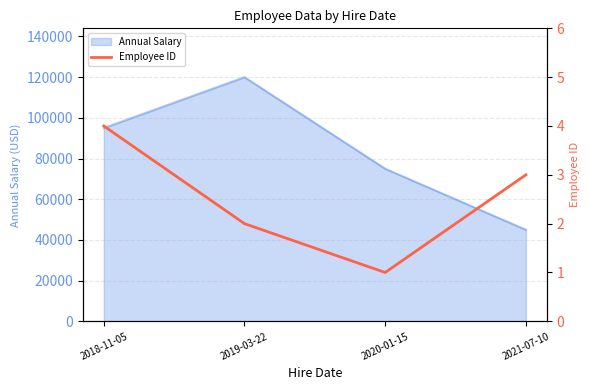

List the labels in order of Annual Salary value, largest first.

2019-03-22, 2018-11-05, 2020-01-15, 2021-07-10